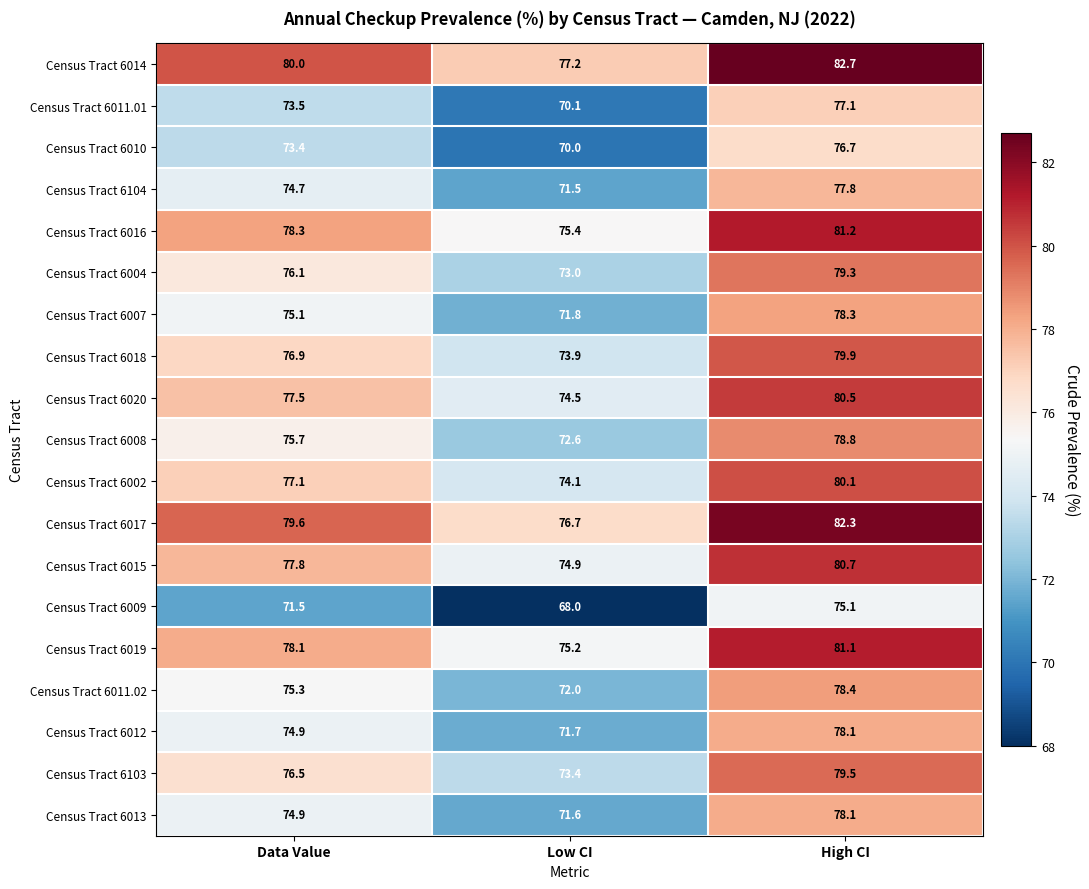

At how many categories does at least one series exceed 79?

2